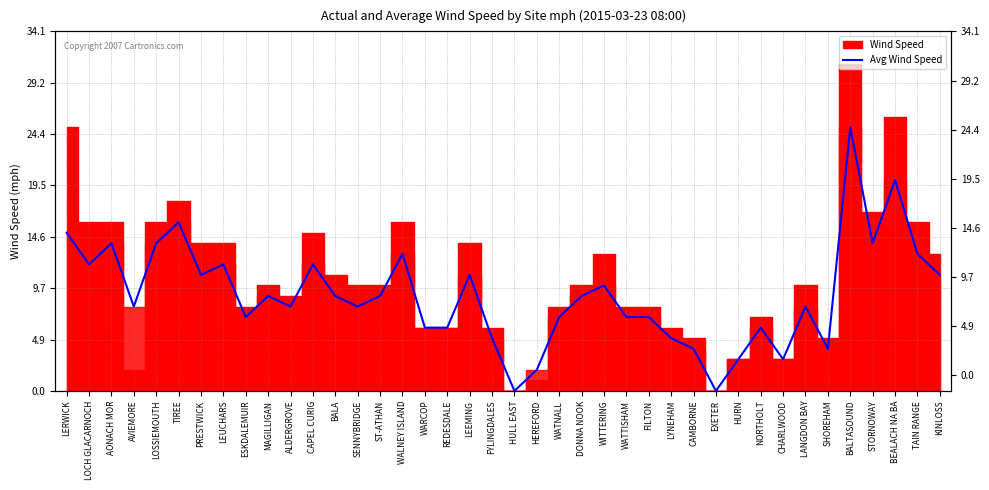

True or false: the data shows 0 at EXETER.

True